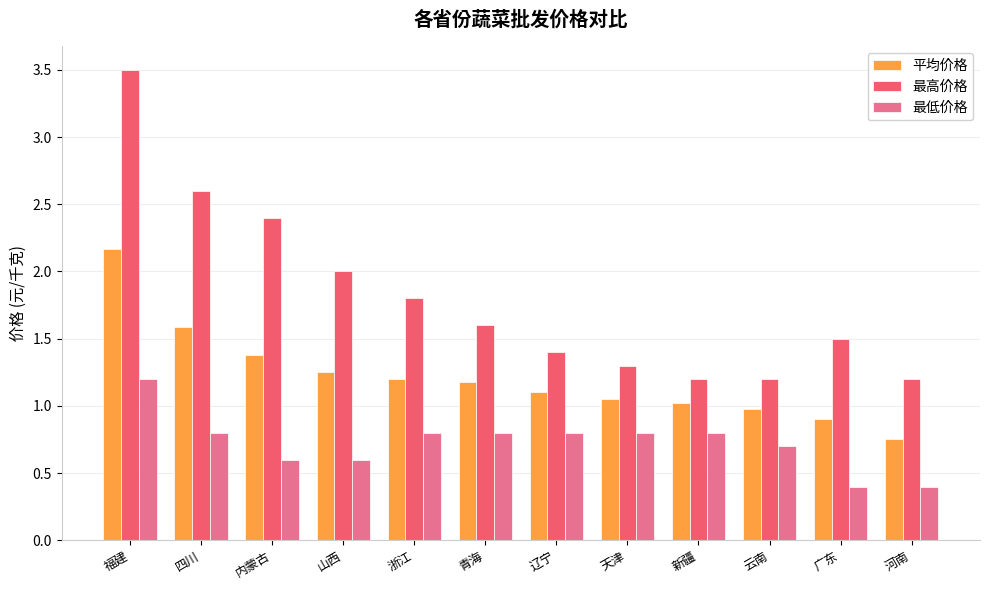

Rank the series by their average value, from highest to lowest.

最高价格, 平均价格, 最低价格